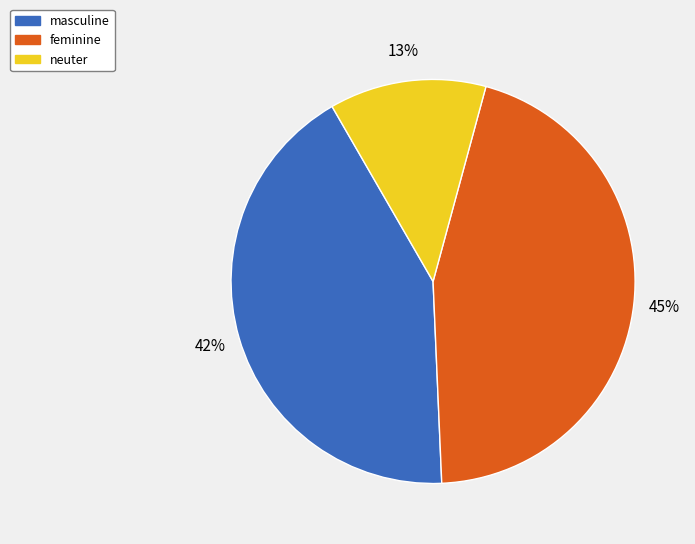

Is there any slice that represents more than half of the pie?

No